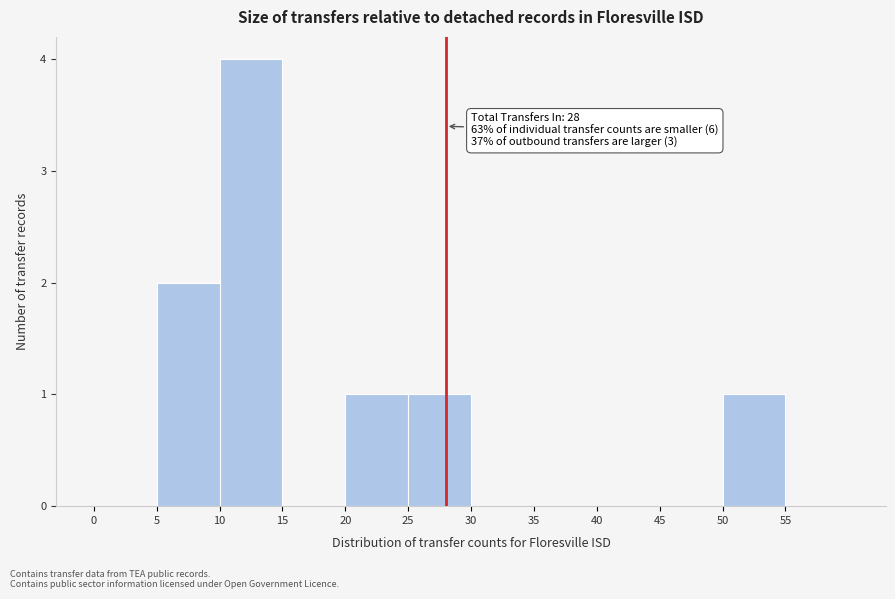

Which range on the x-axis has the tallest bar?

10 to 15